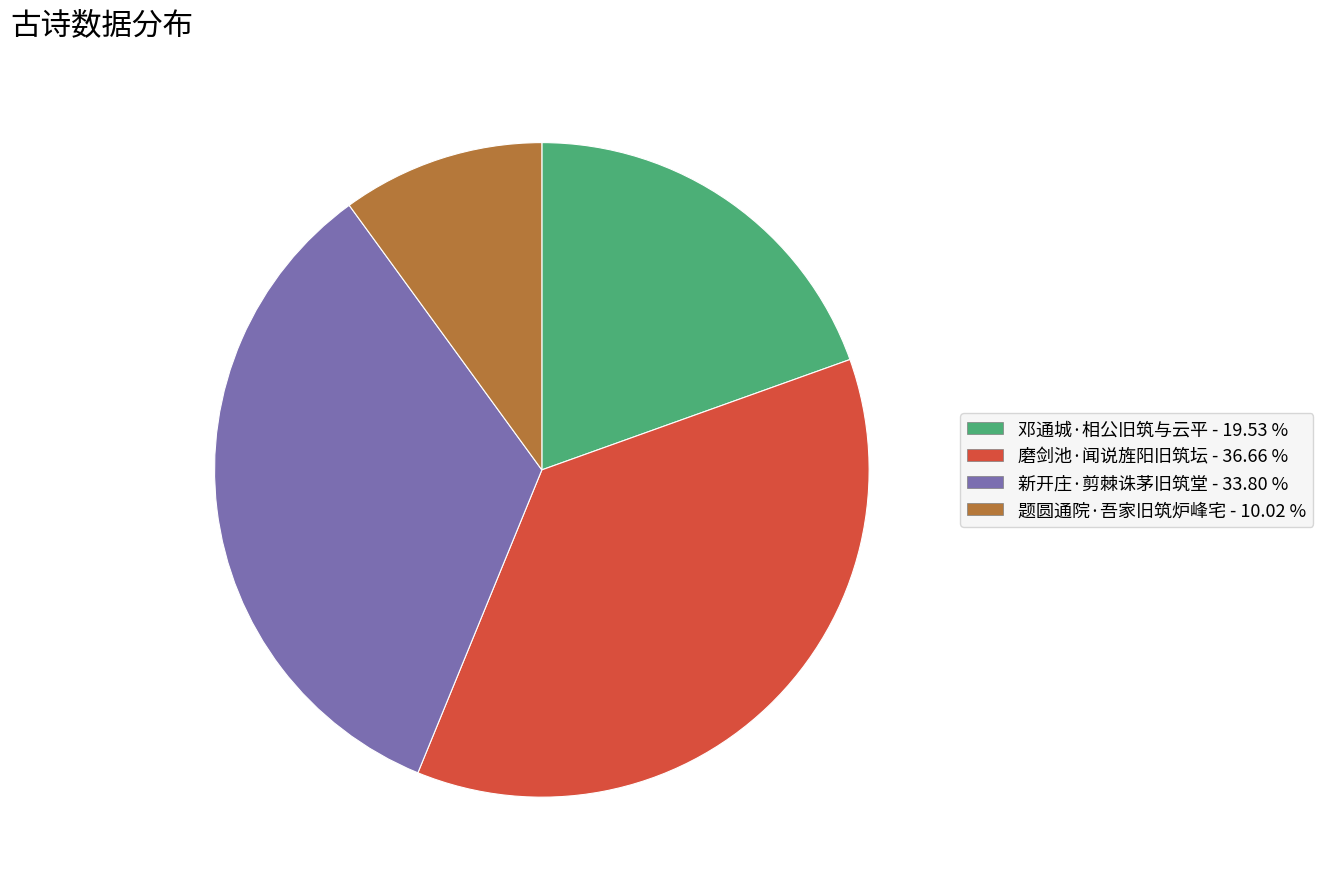

Is it true that 磨剑池·闻说旌阳旧筑坛 is 37% of the pie?

True